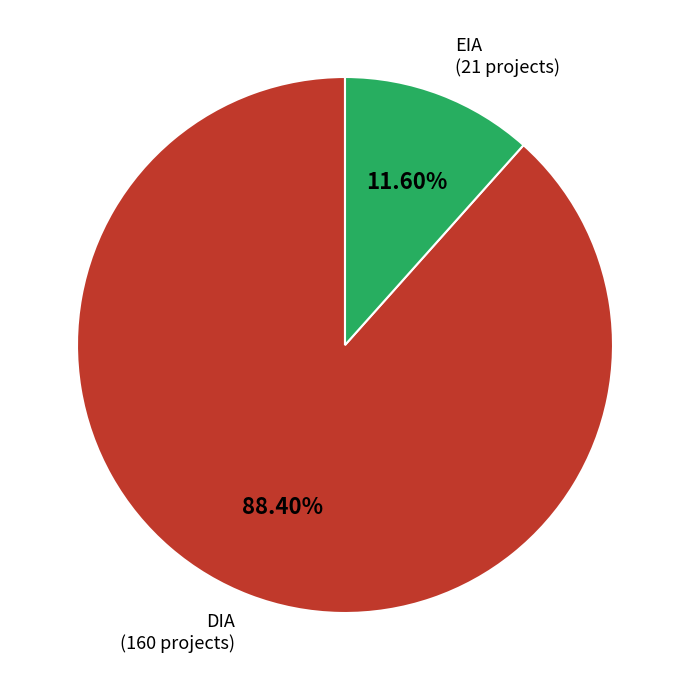

Is it true that EIA is 12% of the pie?

True